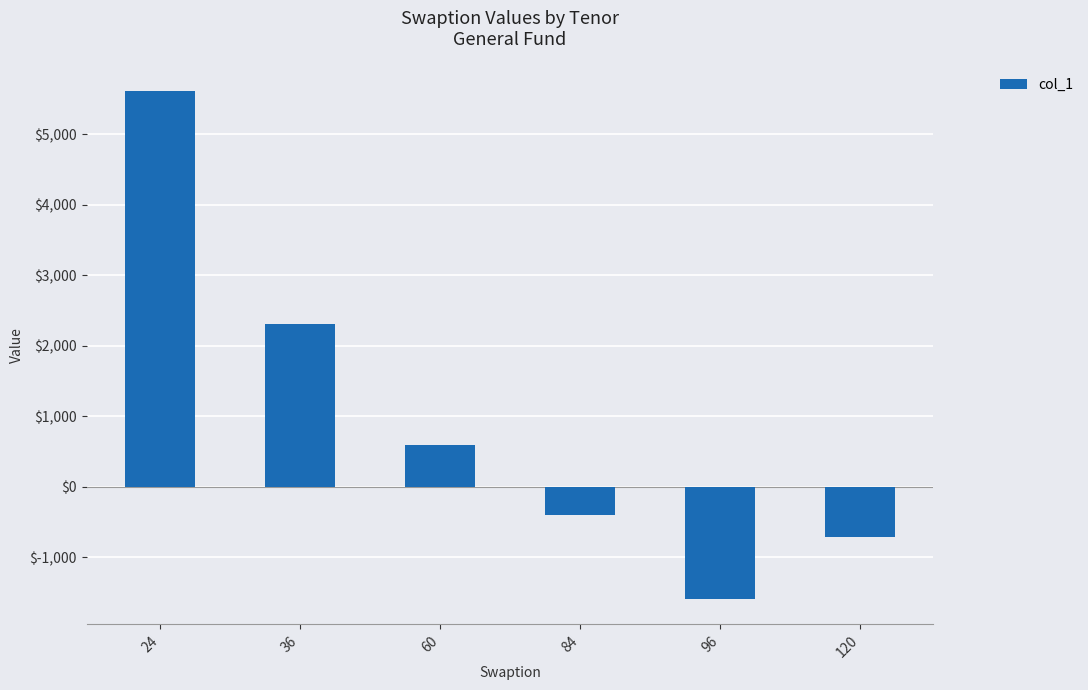

What is the value of the 6th bar from the left?

-711.2